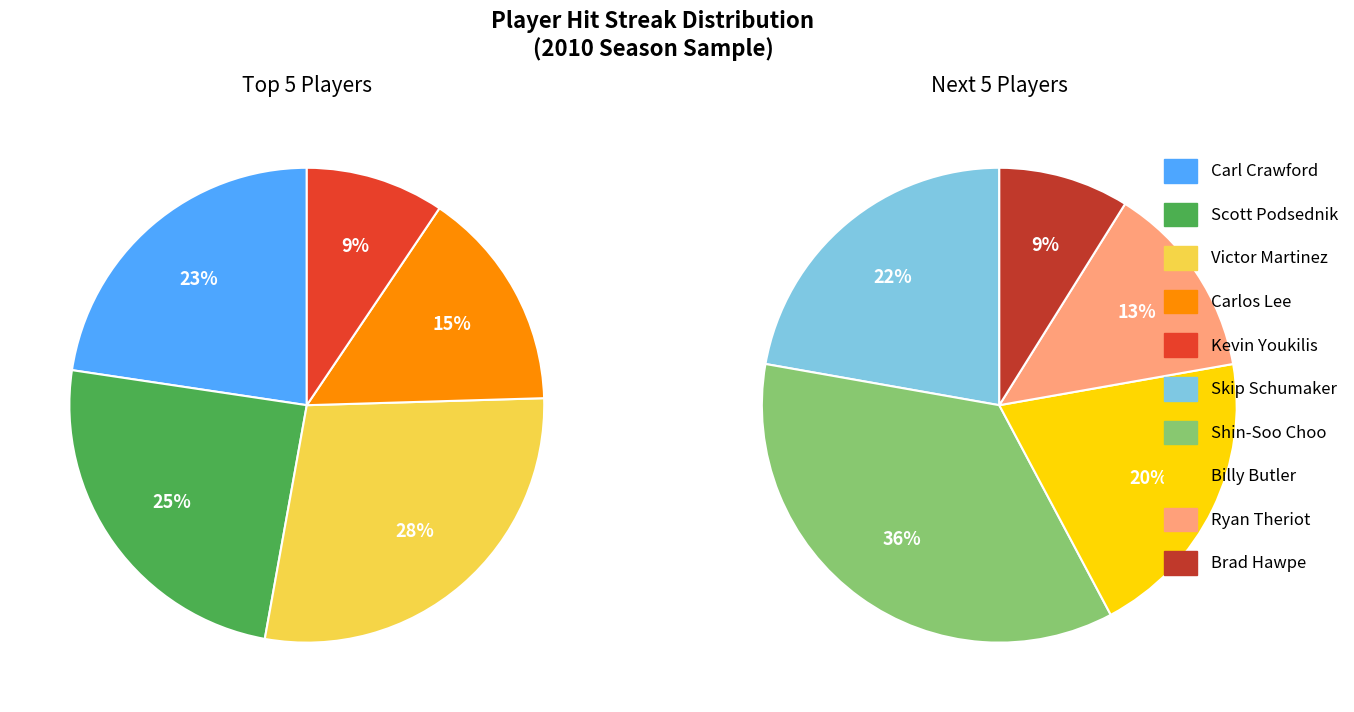

Between Brad Hawpe and Carl Crawford, which is larger?

Carl Crawford